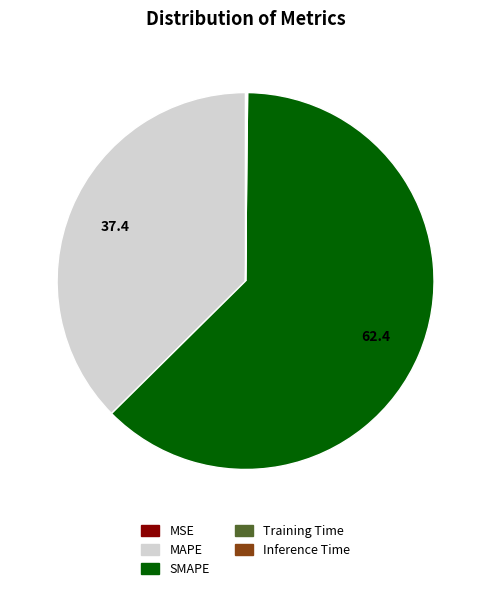

What is the largest slice in the pie chart?

SMAPE